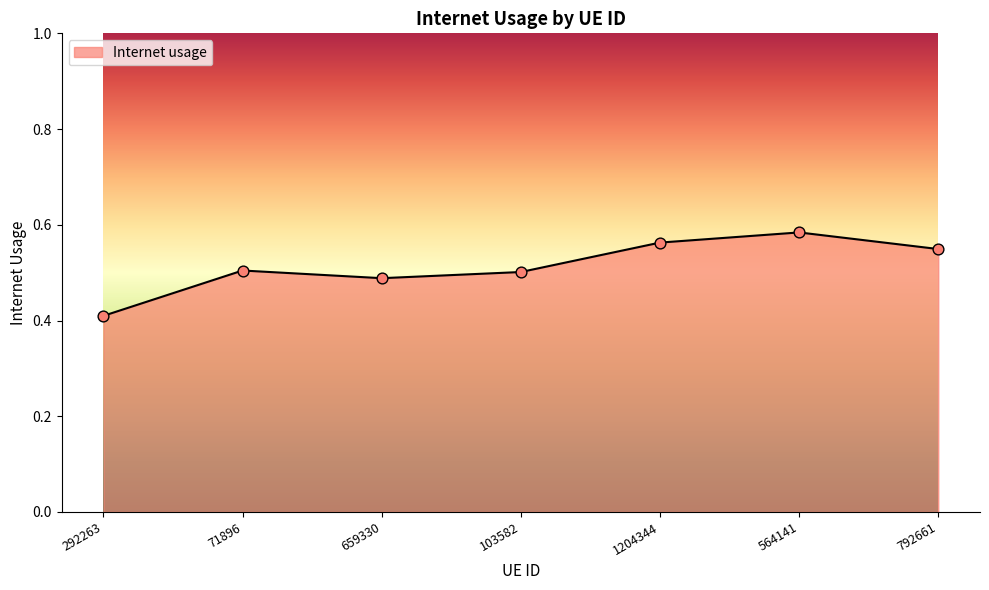

Which has a higher value, 103582 or 659330?

103582